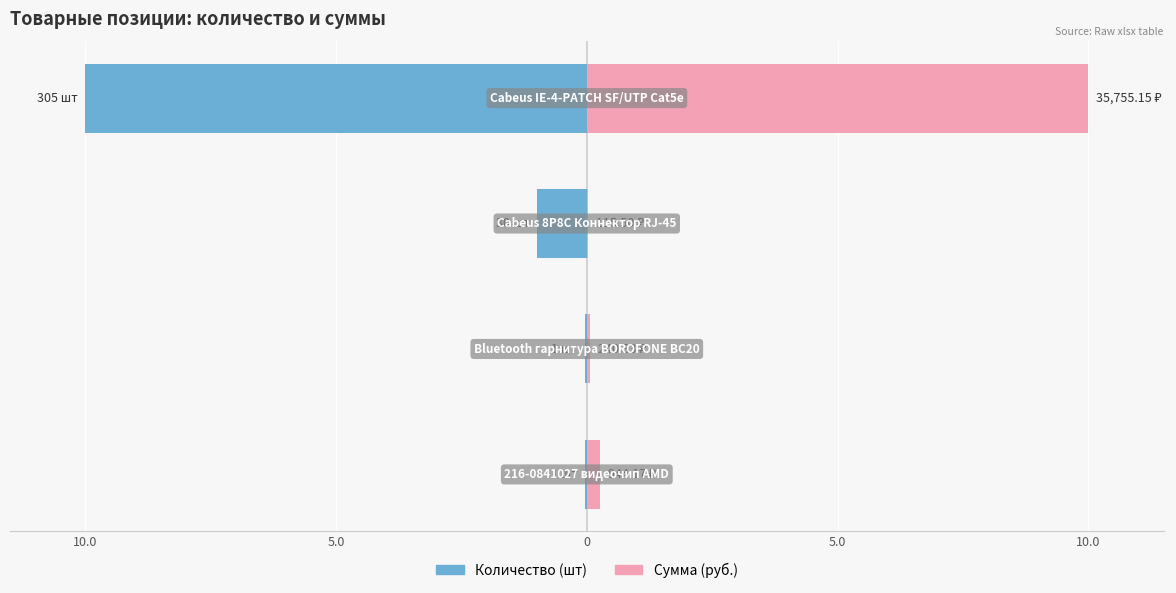

Is the value of Сумма (руб.) at 5.0 greater than the value of Количество (шт) at 5.0?

Yes